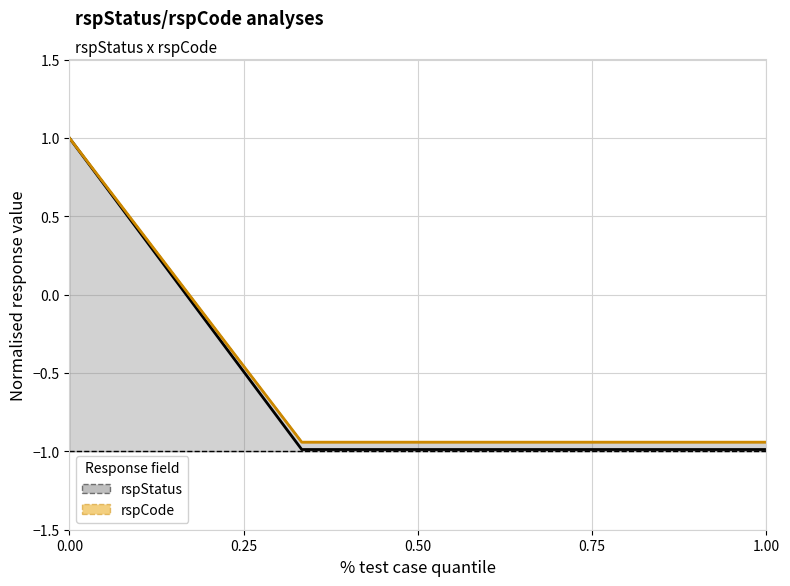

True or false: rspStatus has more than 1 interior local peaks.

False